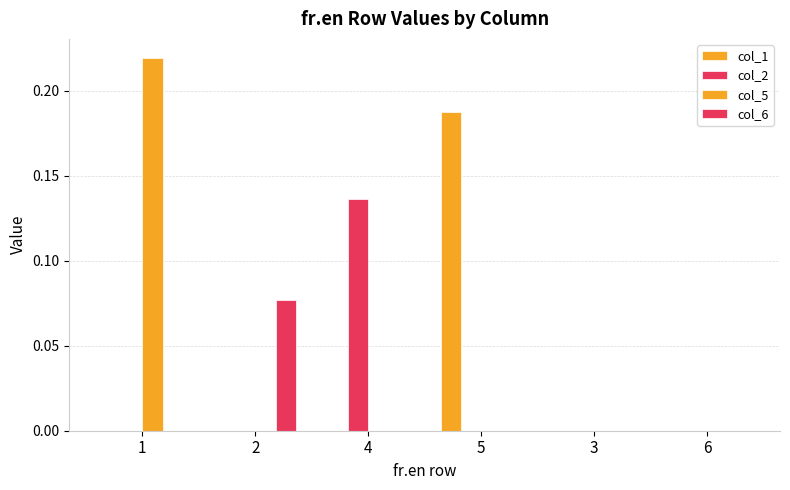

The col_5 series shows 0.1 at 6. True or false?

False